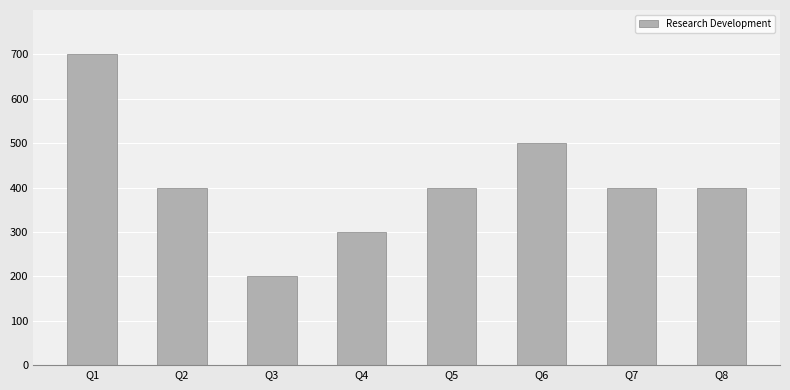

How many series are shown in this chart?

1